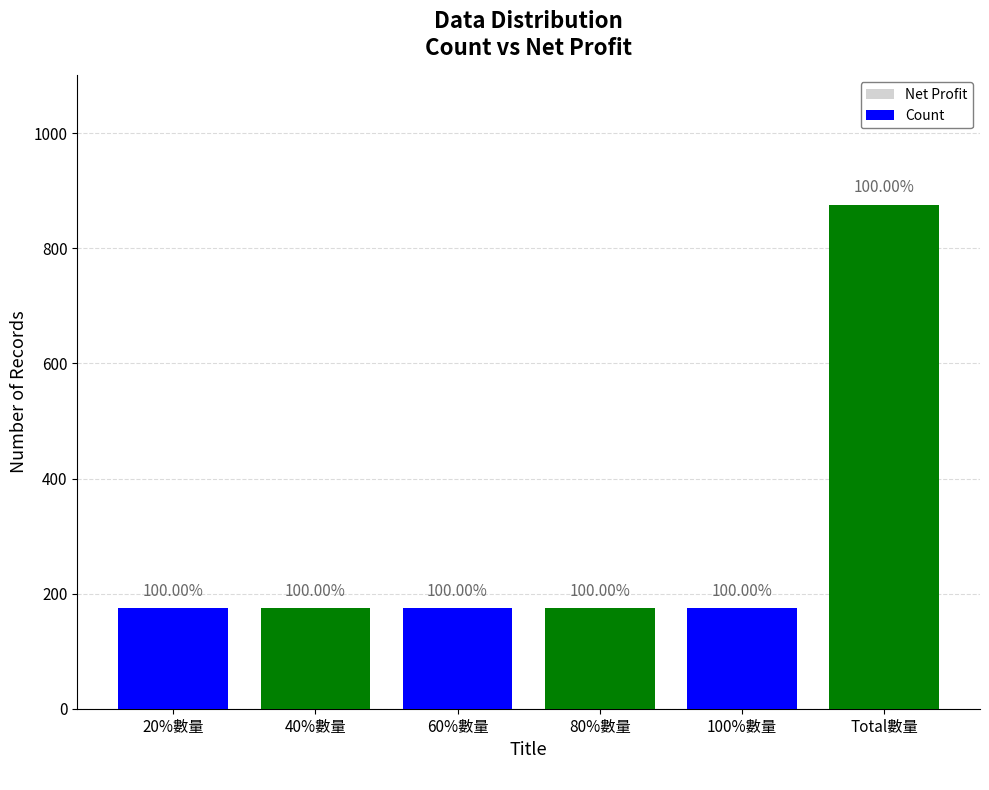

What is the highest value of the Count series?

875